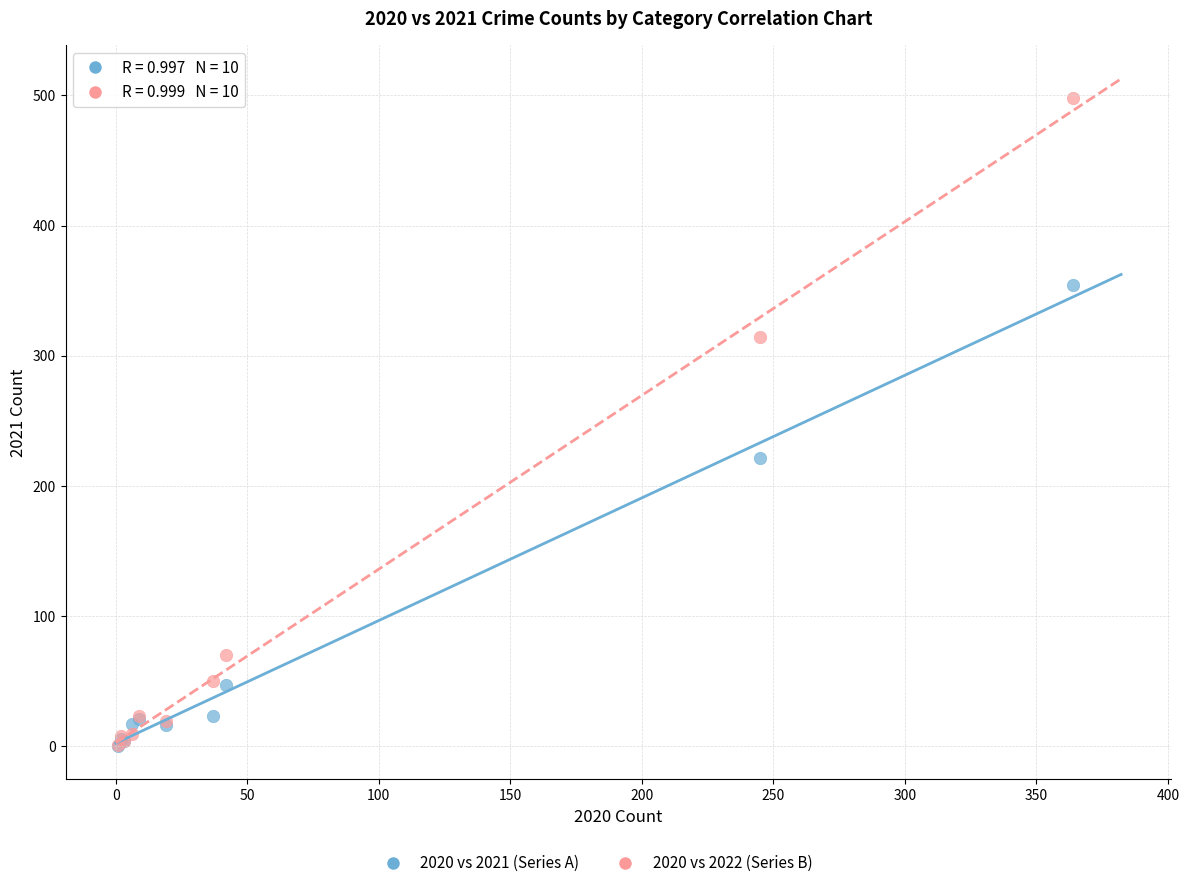

In the 2020 vs 2021 (Series A) series, what Y value is closest to 177?

221